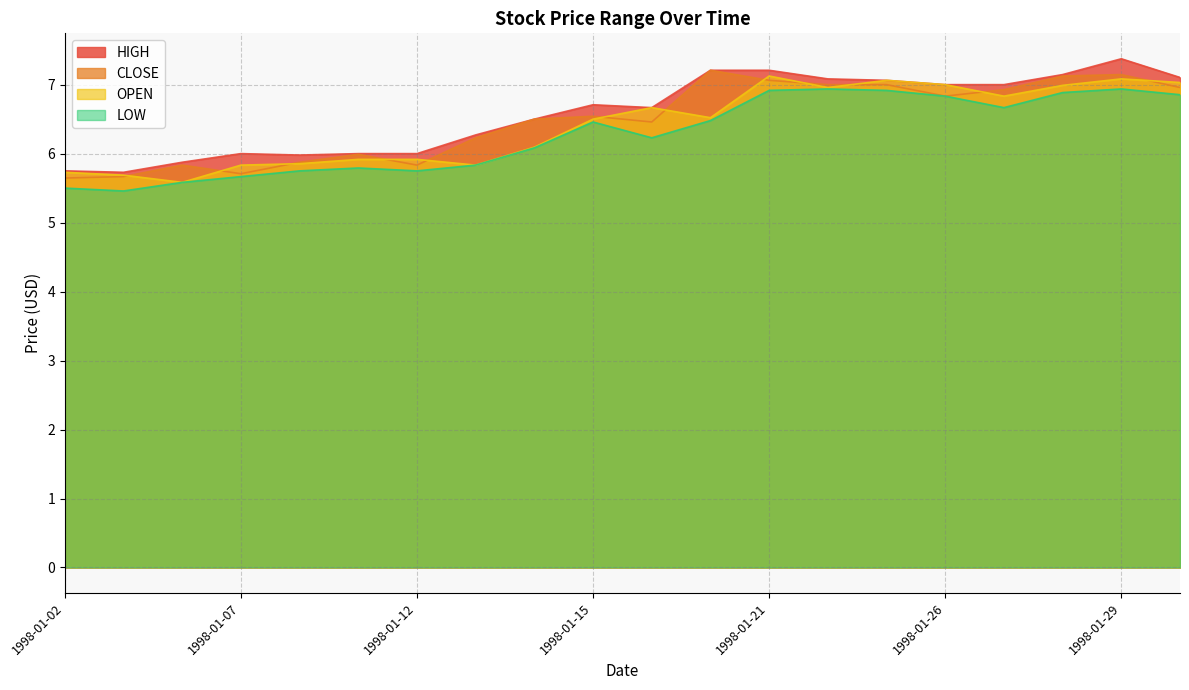

Where is the first local maximum for HIGH?

1998-01-07